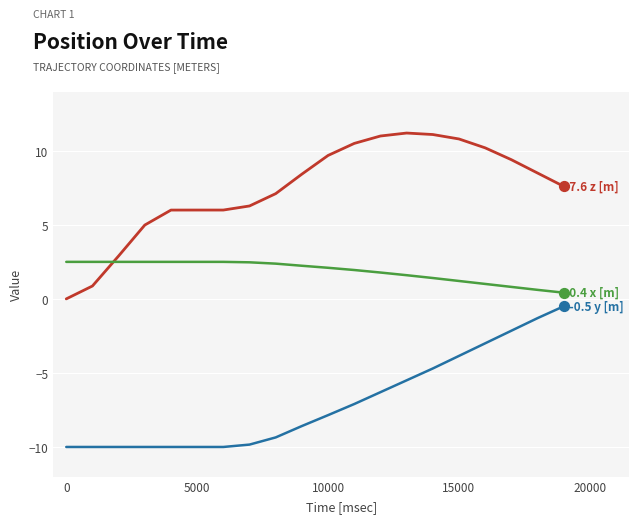

What is the smallest value displayed?

-10.0